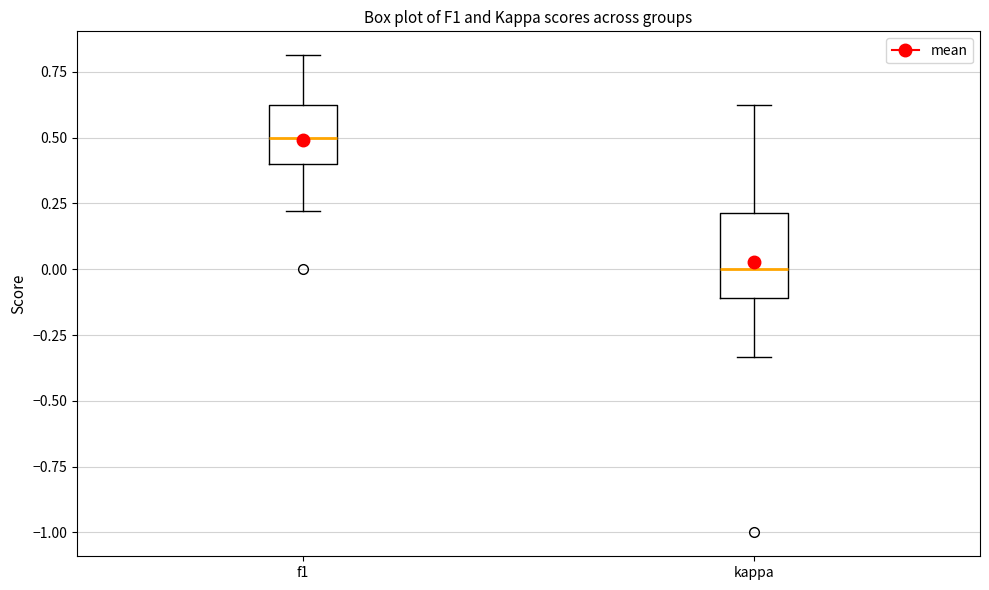

Where does the lower whisker of the box for f1 end on the y-axis? The values are not printed on the chart, so give them approximately, as read against the axis.

0.20